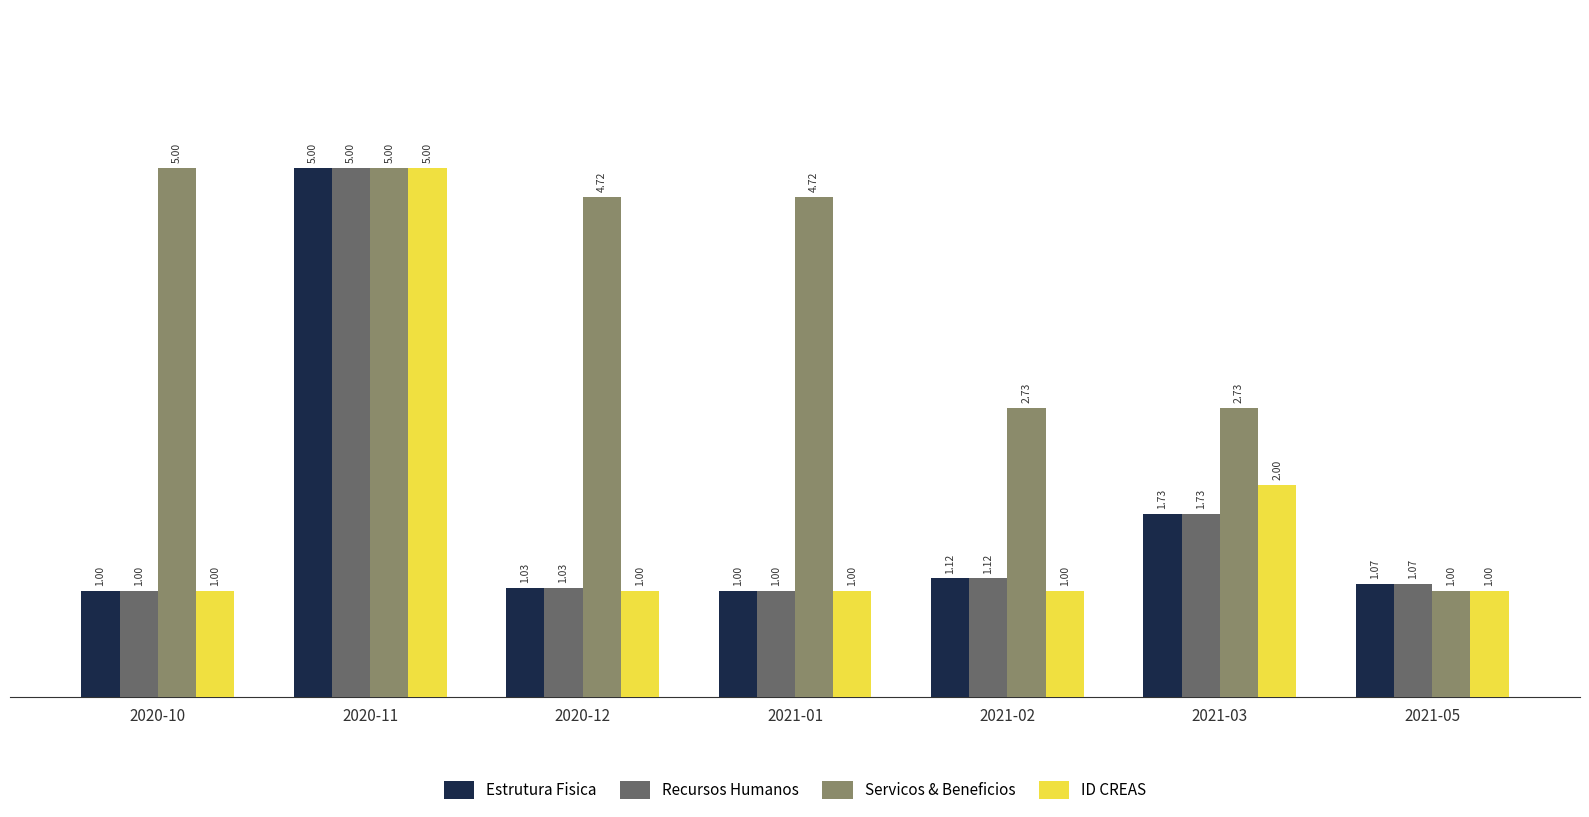

Between 2020-11 and 2021-02, which series saw the biggest shift?

ID CREAS